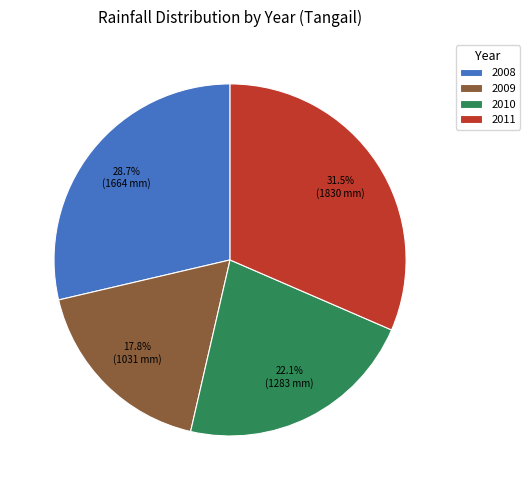

To the nearest percent, what is the average slice percentage?

25%